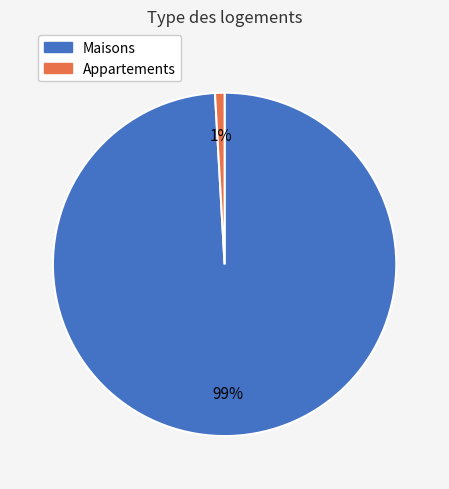

Is there a majority slice in this chart?

Yes